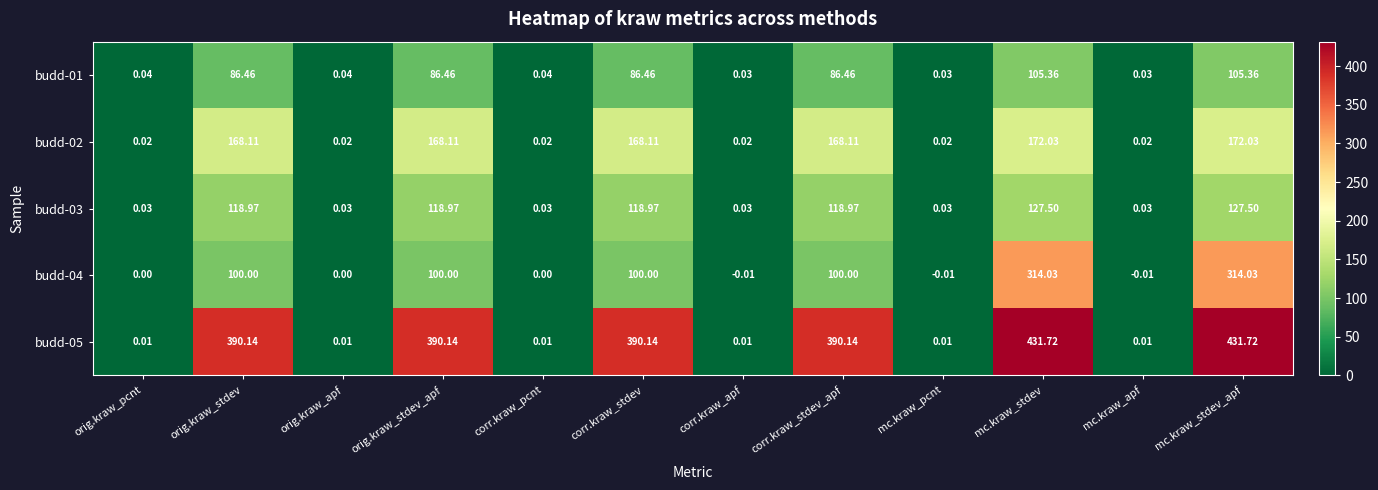

Which series has the largest total across all categories?

budd-05